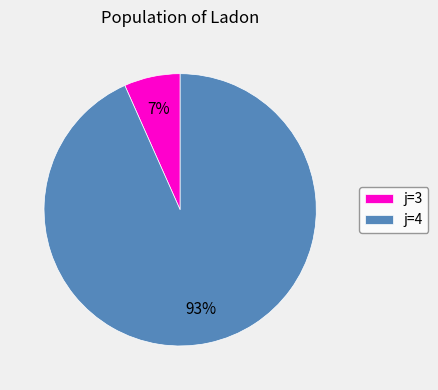

Count the number of slices in the pie.

2